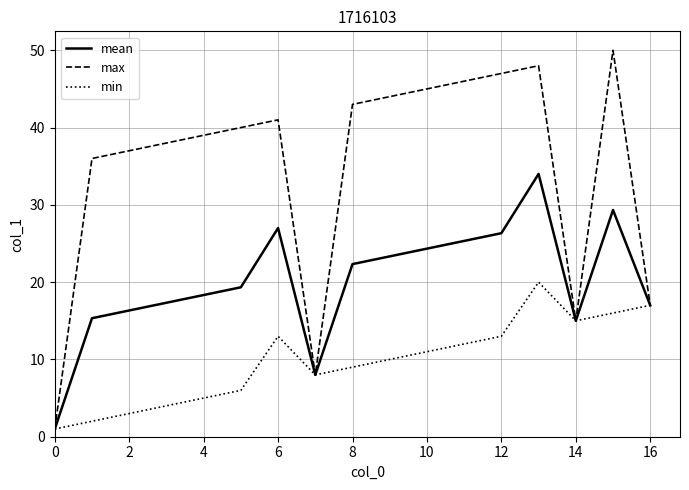

What is the maximum value for mean?

34.0